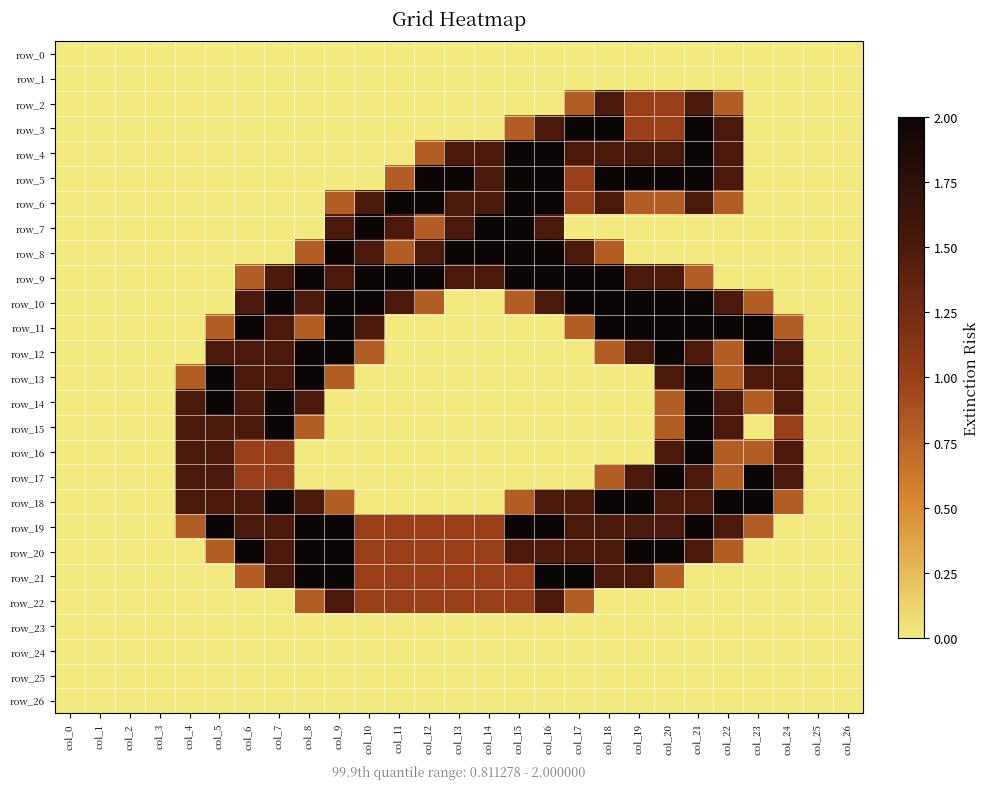

Which series has the largest range (max minus min)?

row_3